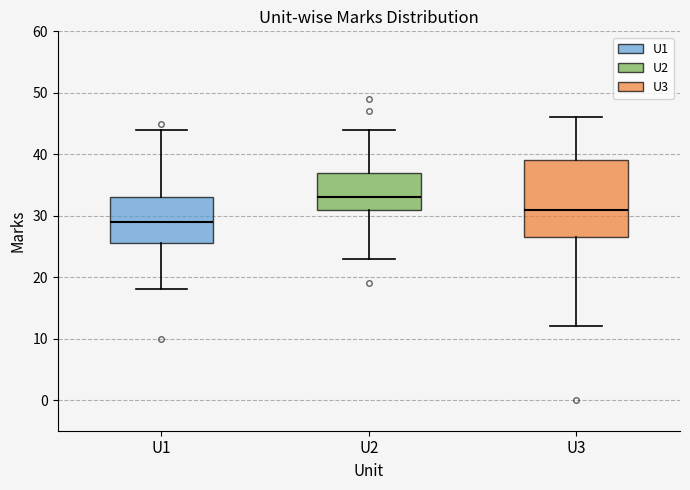

Comparing the boxes themselves (not the whiskers), which one is the tallest?

U3